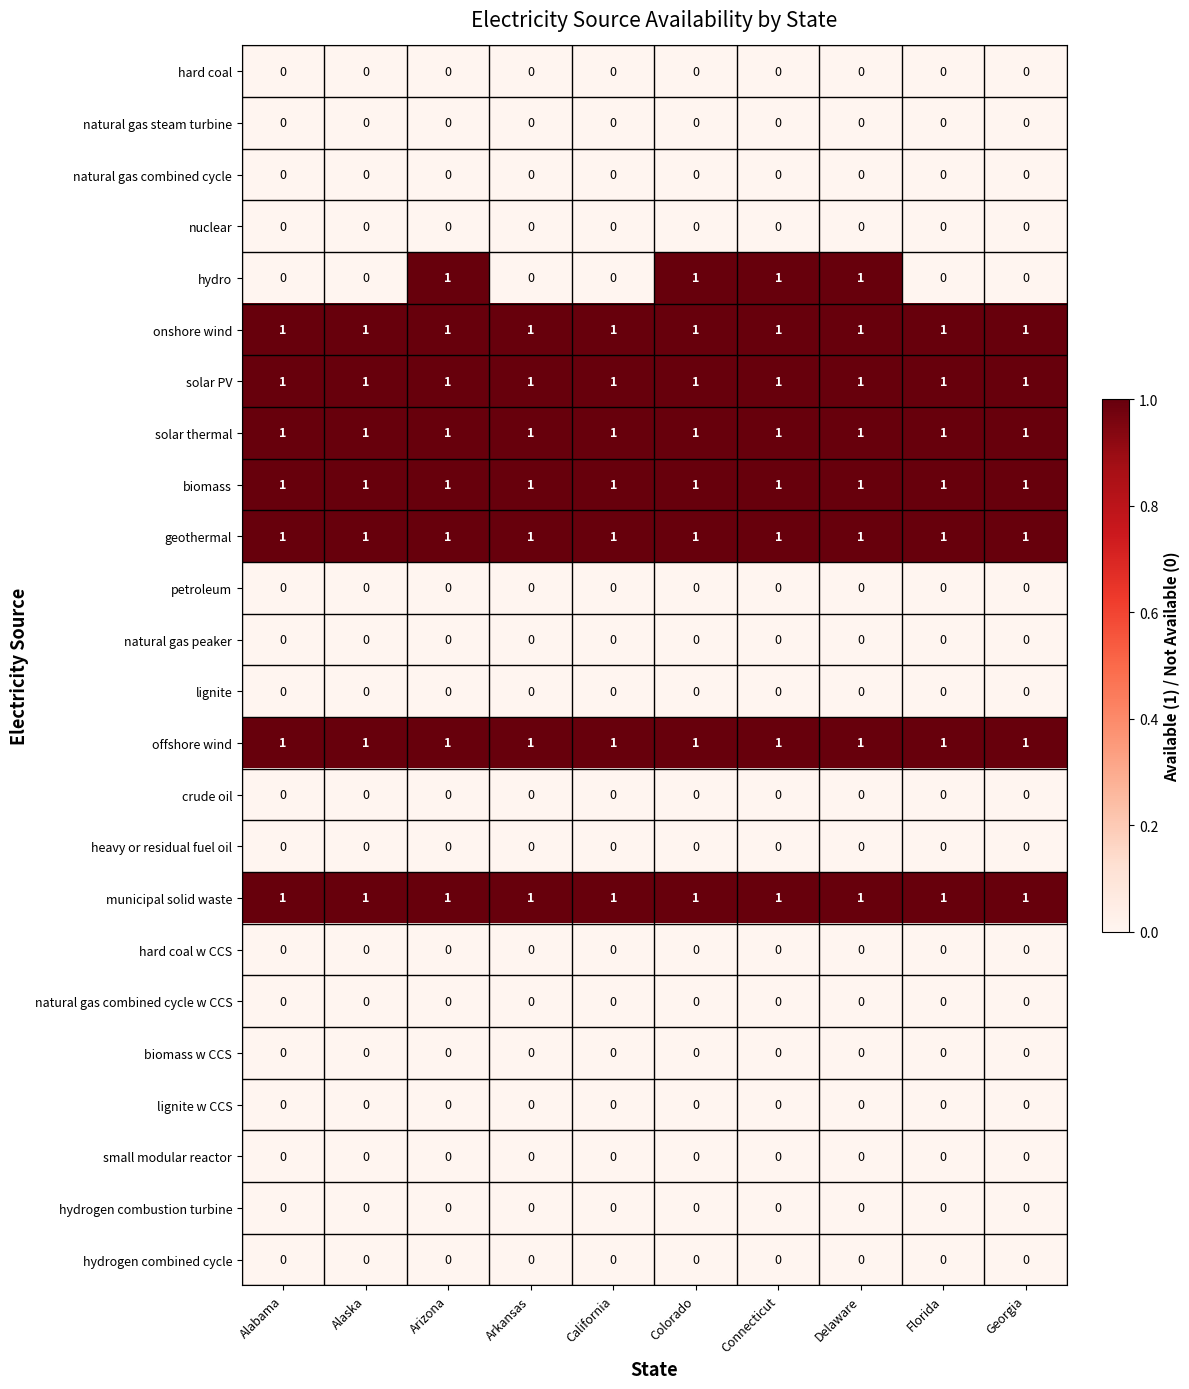

What is the spread (max minus min) of values at Arkansas?

1